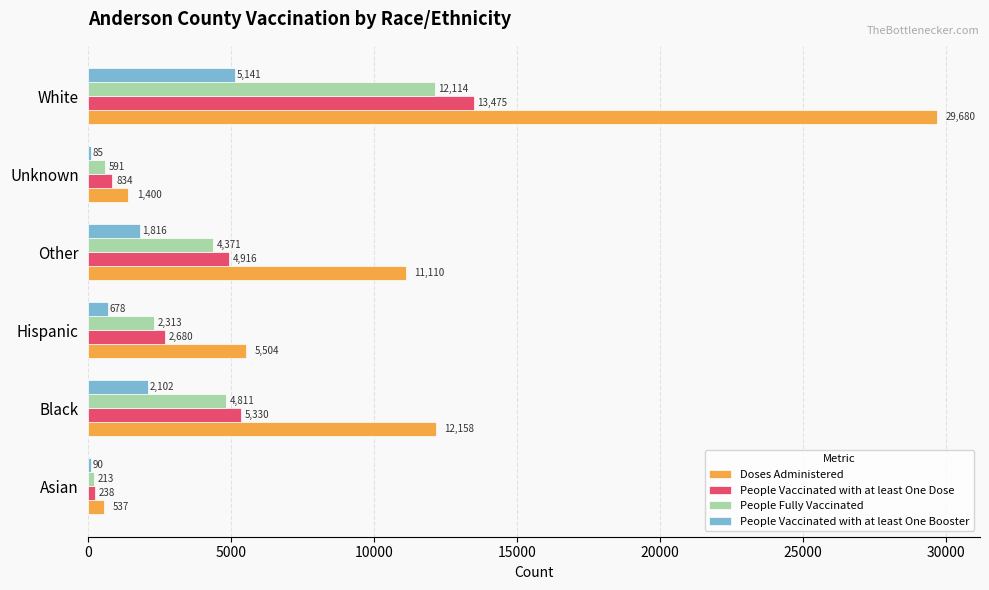

Which series has the largest total across all categories?

Doses Administered